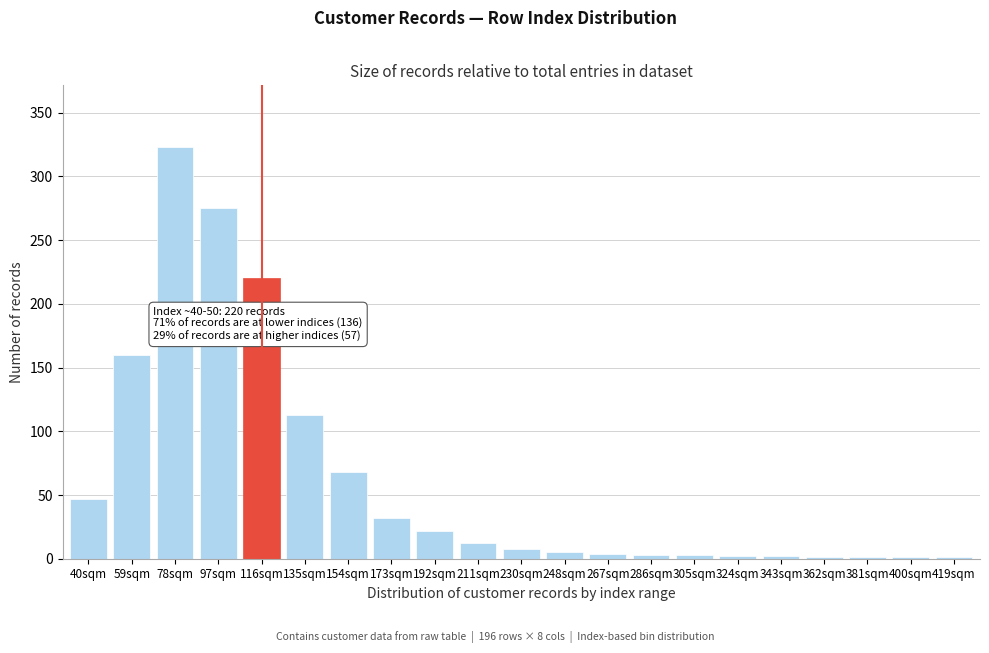

Which category has the highest value across all series?

78sqm